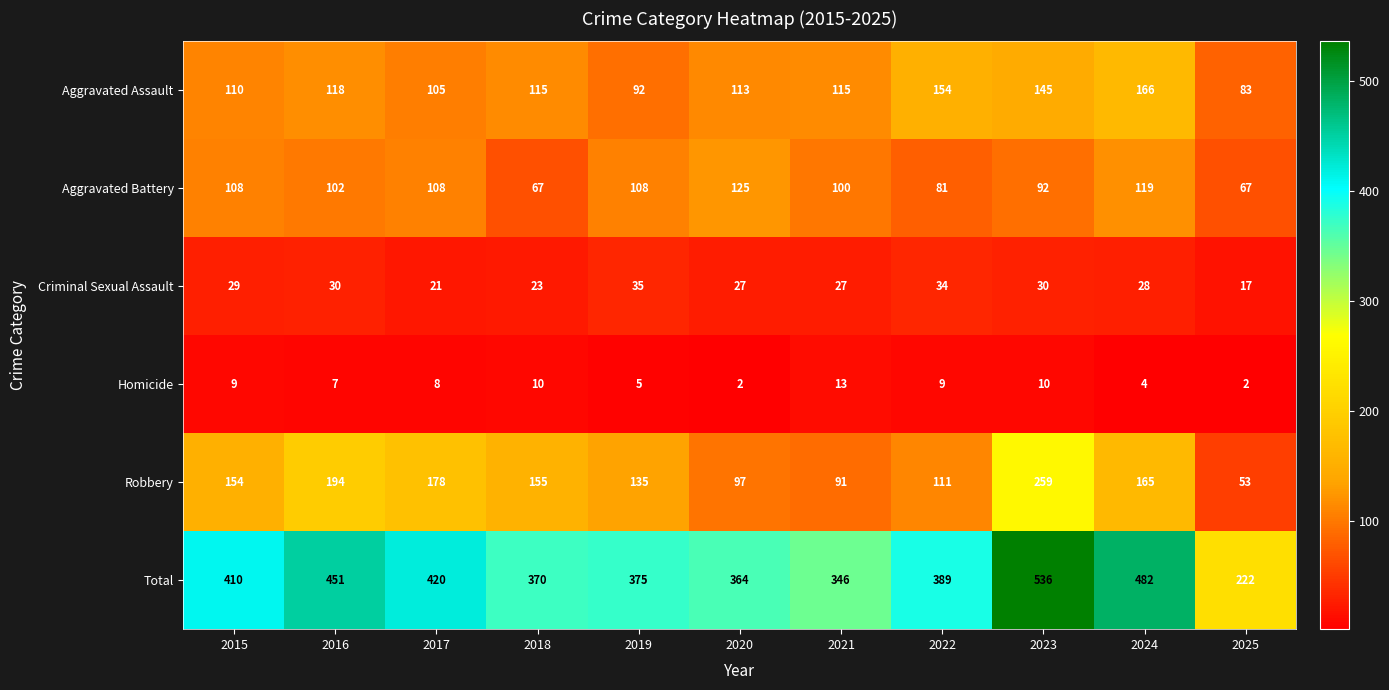

What is the spread (max minus min) of values at 2019?

370